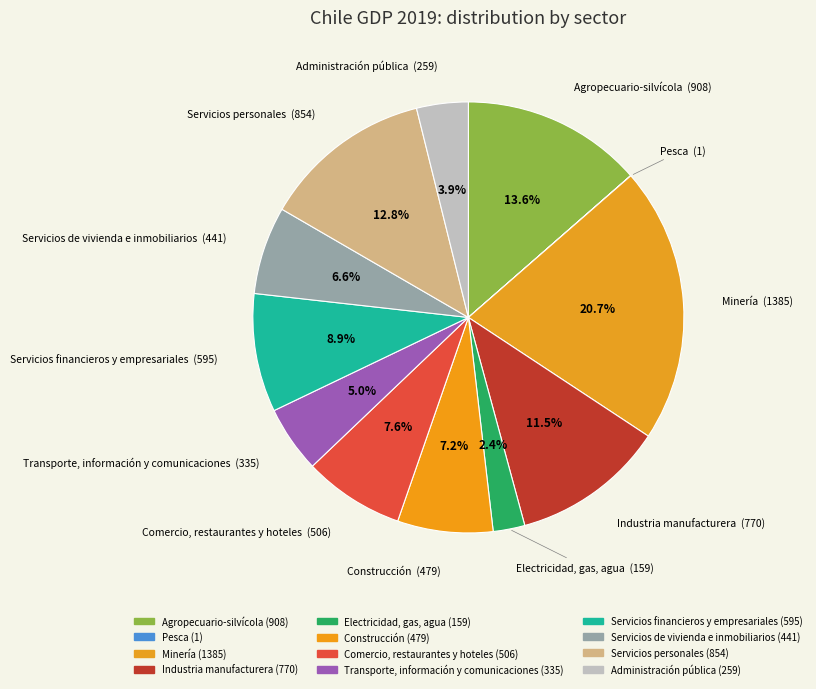

To the nearest percent, what percentage of the pie is Servicios de vivienda e inmobiliarios?

7%